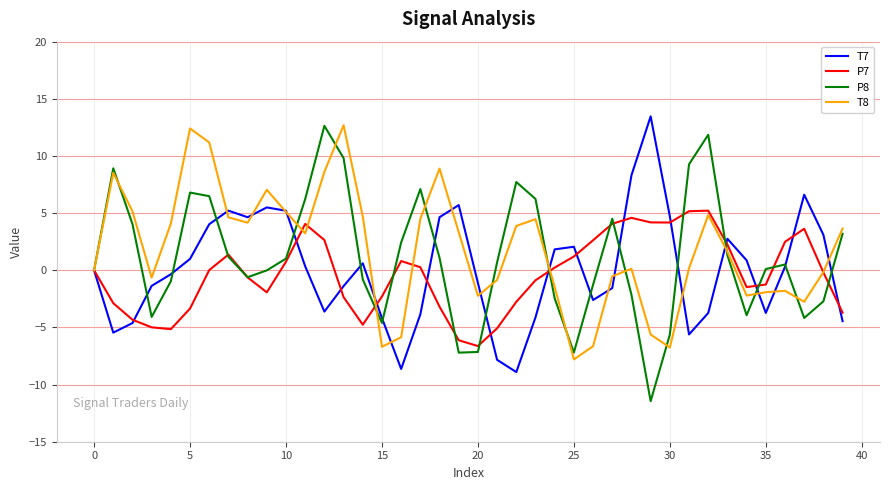

What is the smallest value displayed?

-11.5